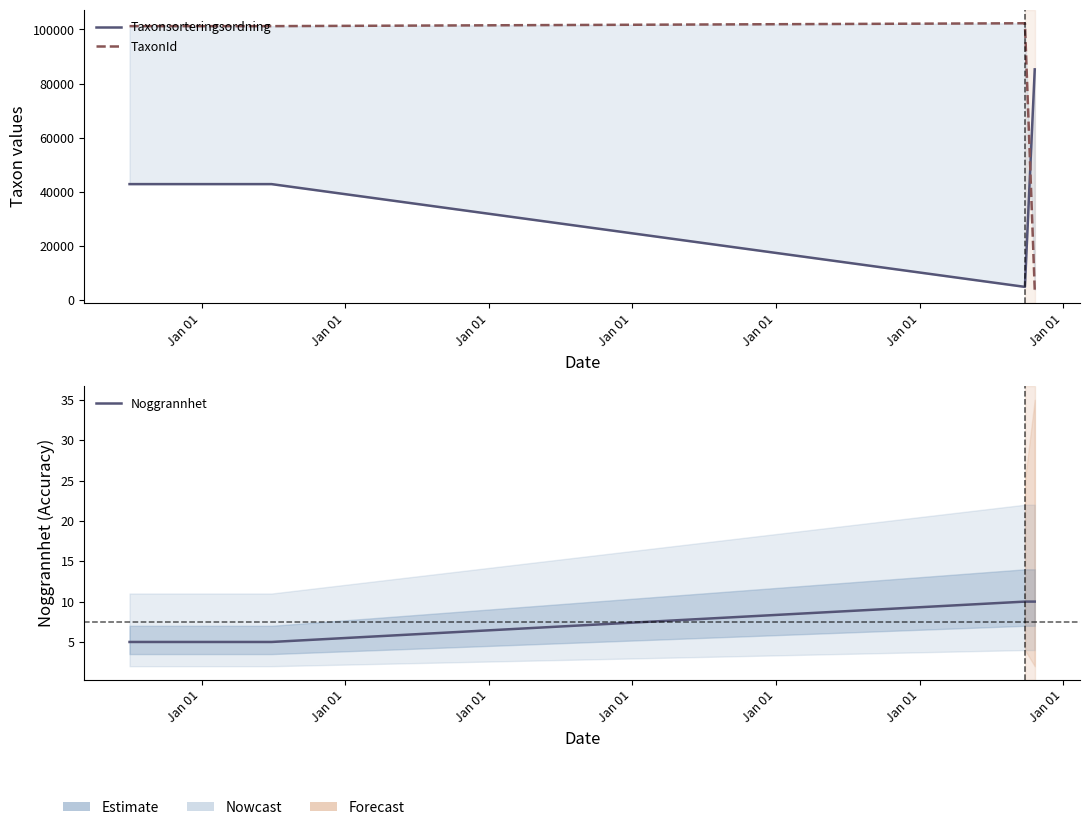

What is the total value across all series at Jan 01?

144007